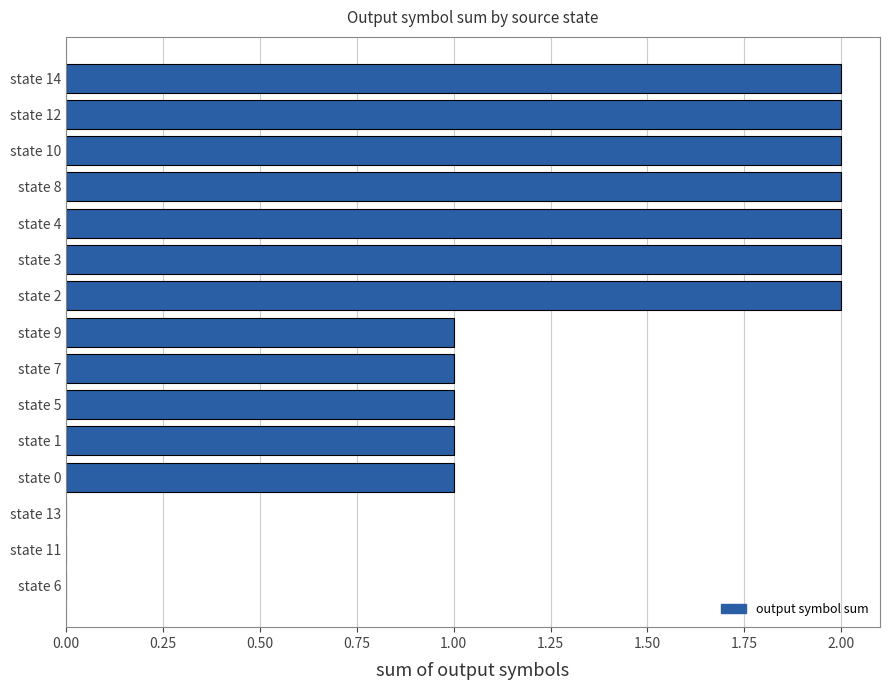

True or false: the data shows 2 at state 14.

True